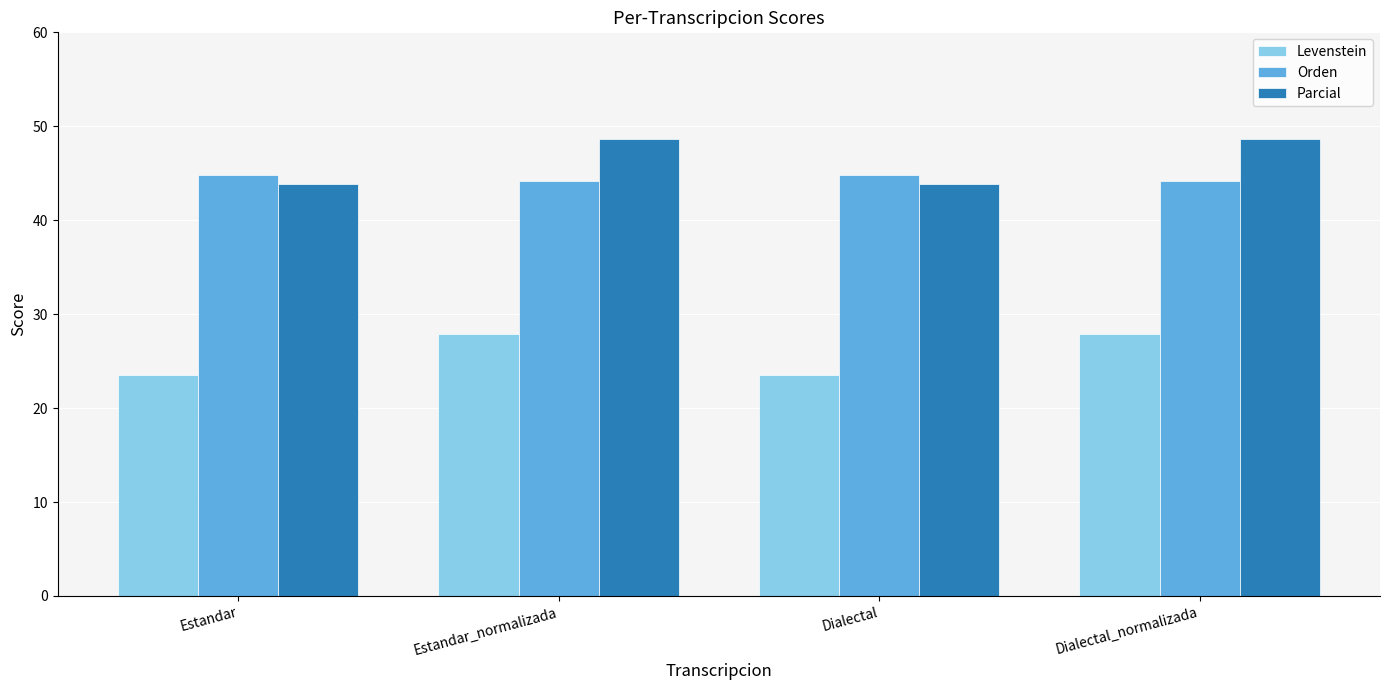

Reading left to right, list all the values displayed in this chart.

Levenstein: Estandar=23.5	Estandar_normalizada=27.9	Dialectal=23.5	Dialectal_normalizada=27.9
Orden: Estandar=44.8	Estandar_normalizada=44.2	Dialectal=44.8	Dialectal_normalizada=44.2
Parcial: Estandar=43.9	Estandar_normalizada=48.6	Dialectal=43.9	Dialectal_normalizada=48.6